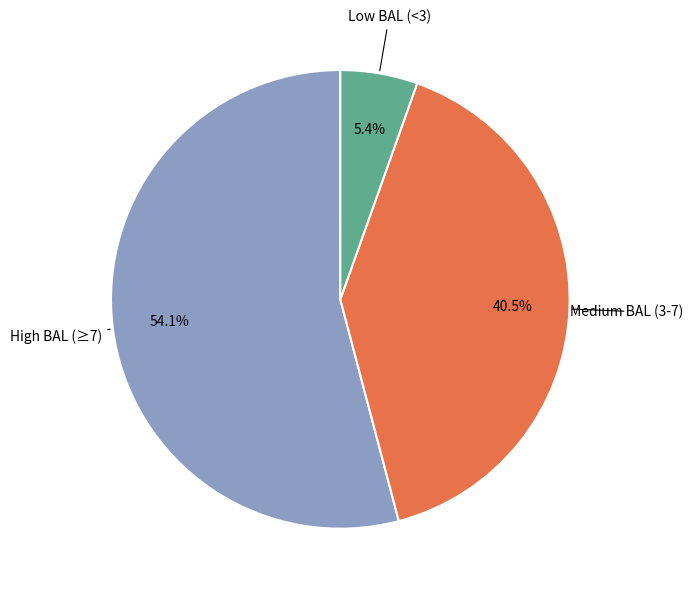

Which slice represents more than half of the pie?

High BAL (≥7)